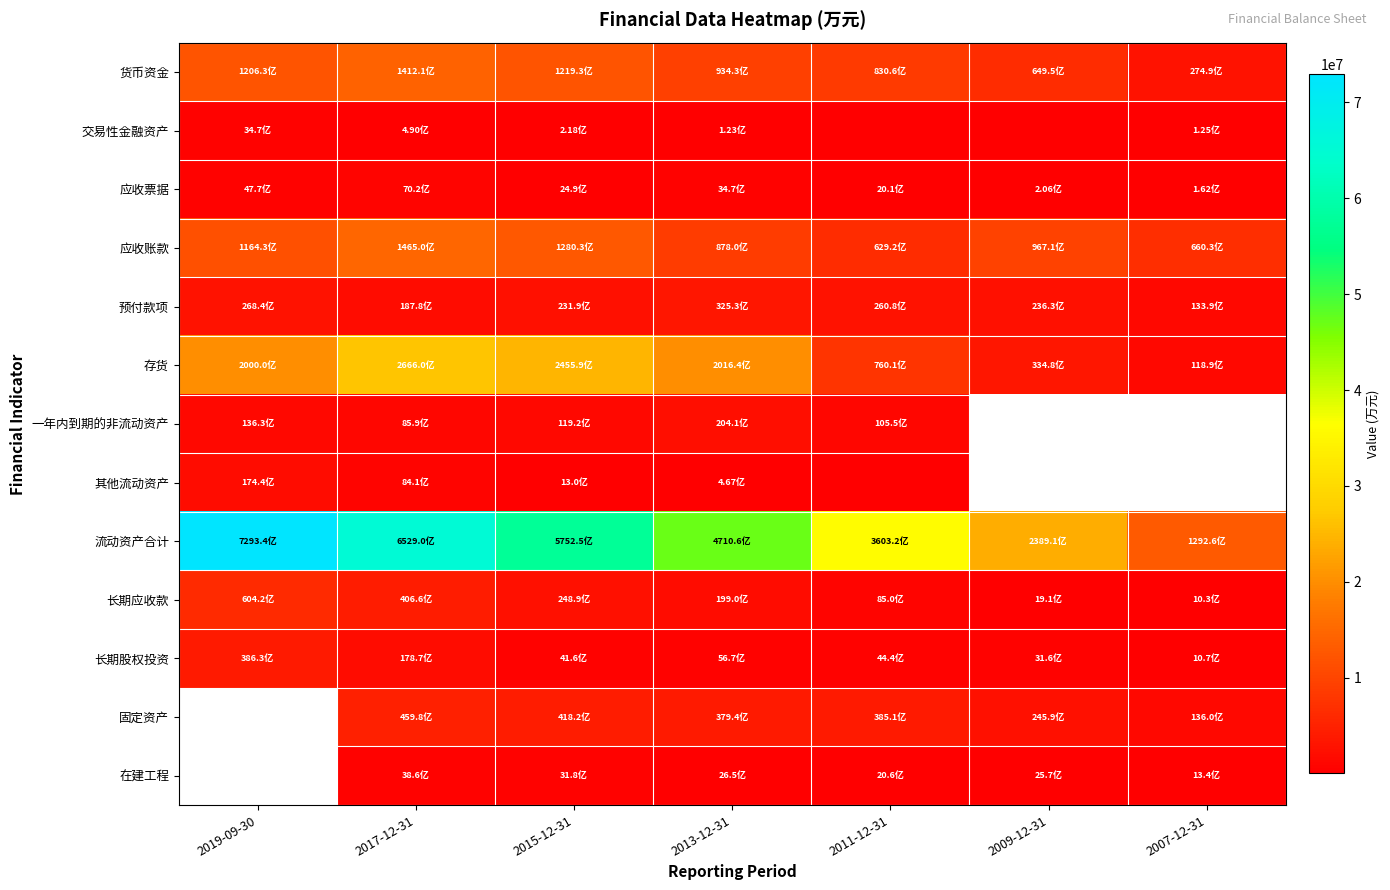

Rank the categories by 长期股权投资 value from lowest to highest.

2007-12-31, 2009-12-31, 2015-12-31, 2011-12-31, 2013-12-31, 2017-12-31, 2019-09-30